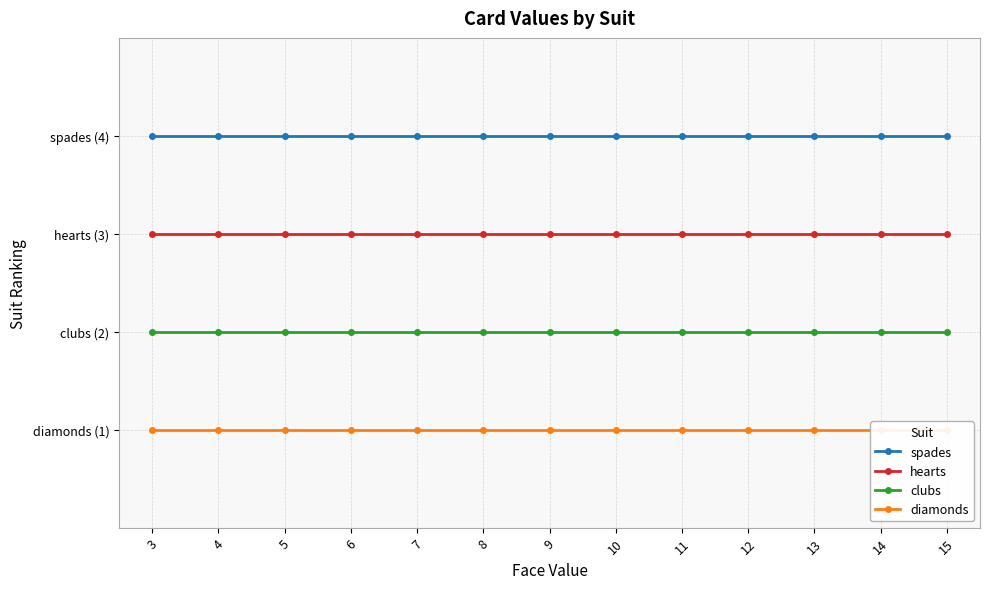

Does the chart have visible grid lines?

Yes